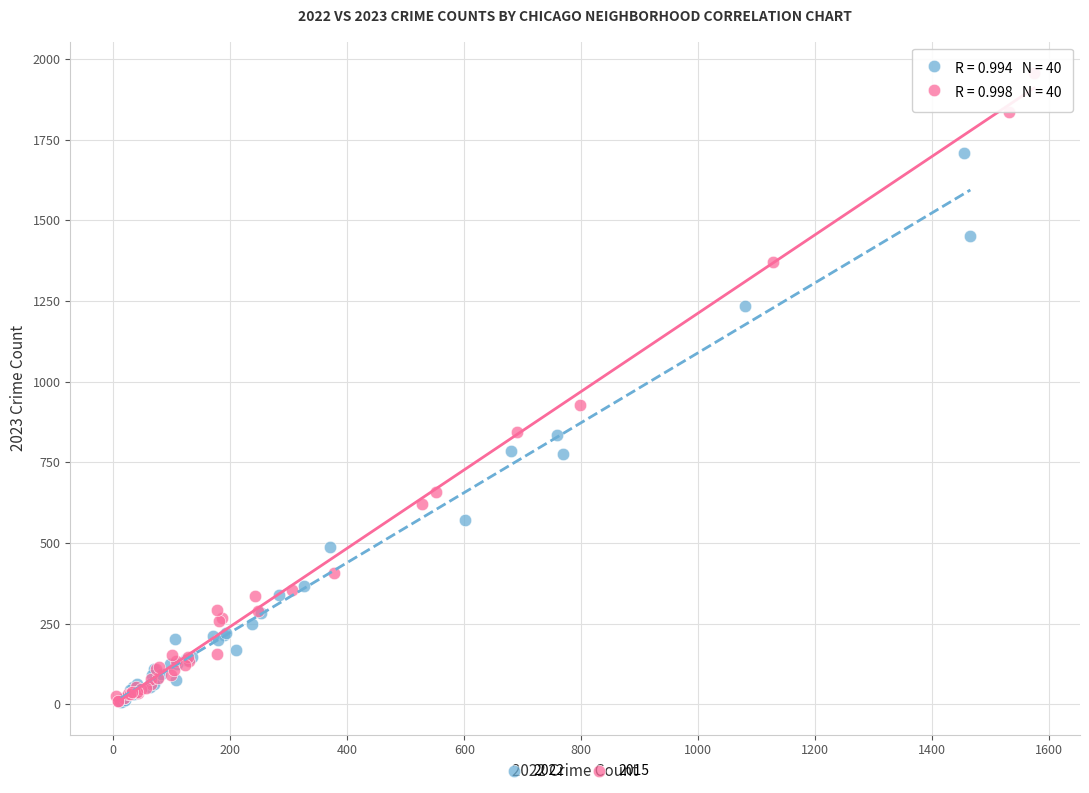

Which series reaches the maximum Y coordinate?

2015